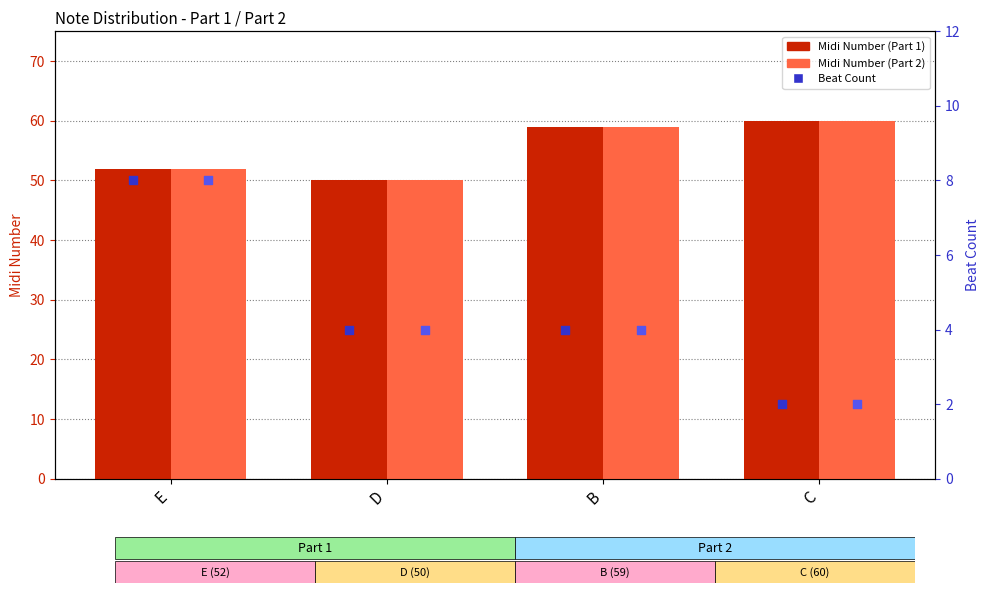

At which category is the sum across all series the highest?

B